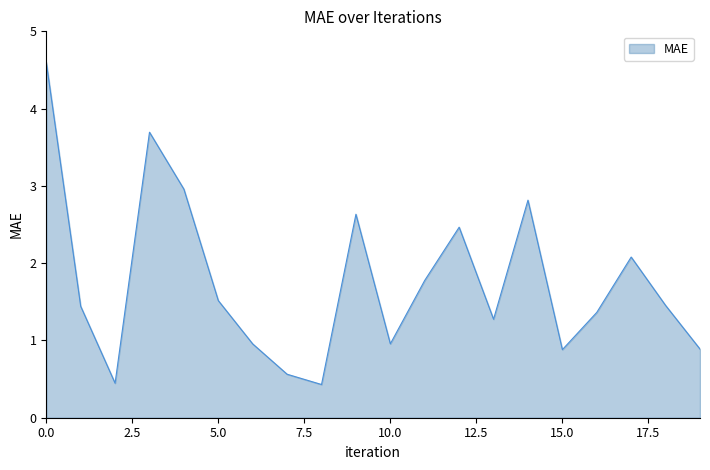

What is the smallest value displayed?

0.4